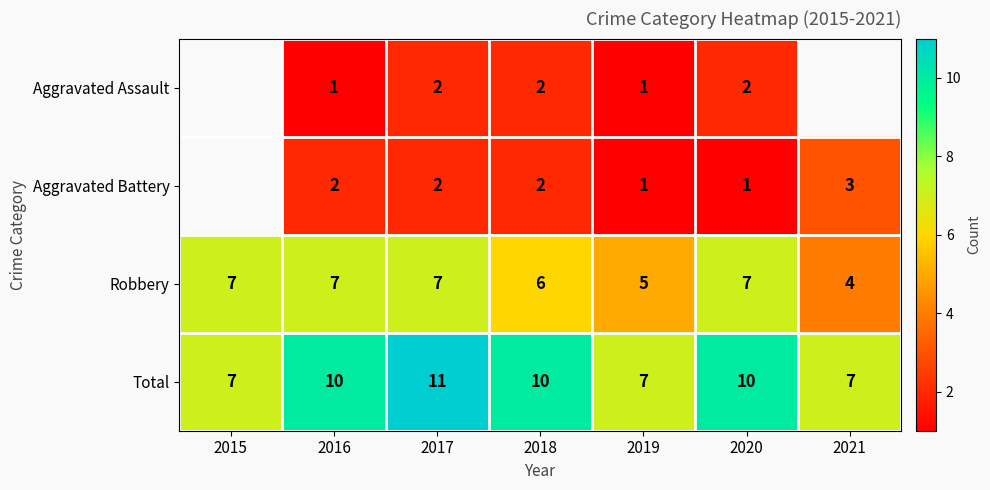

What is the highest value of the Robbery series?

7